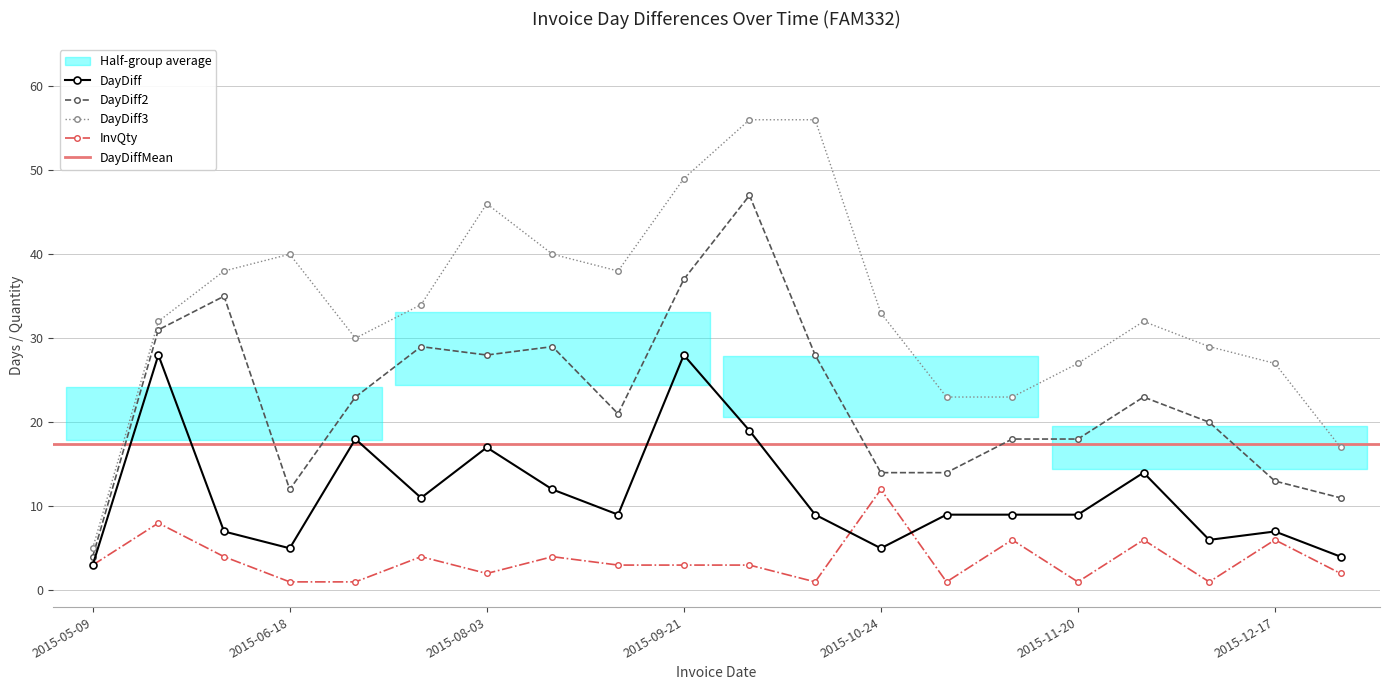

In InvQty, how many points are higher than both neighbors (excluding endpoints)?

7